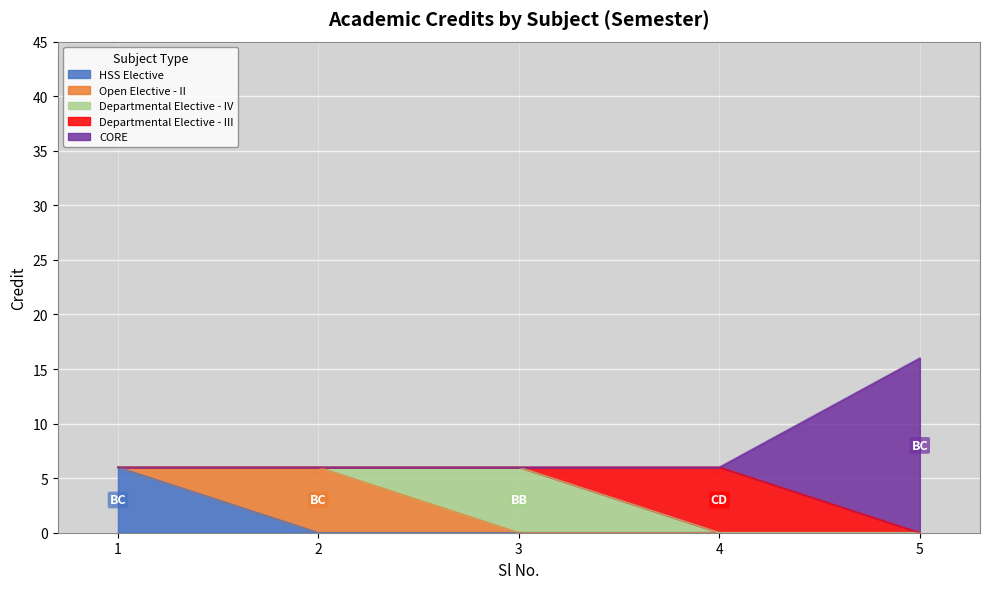

What is the maximum value for HSS Elective?

6